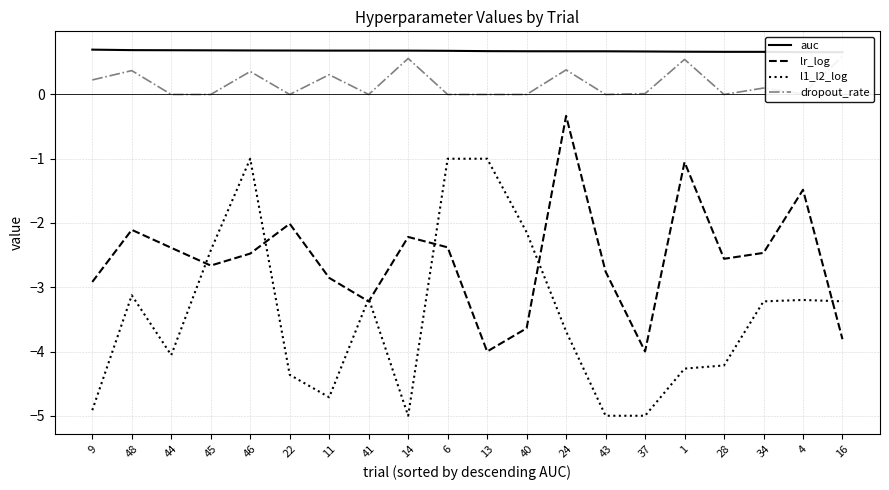

What is the difference between the maximum and minimum values in the dropout_rate series?

0.6